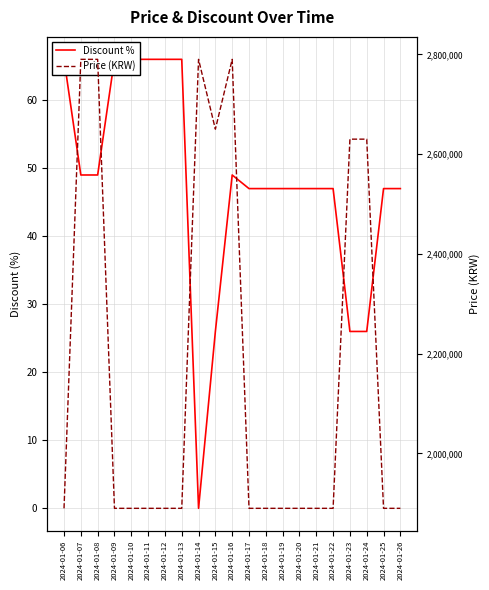

How many values in the Price (KRW) series exceed 1890000?

7